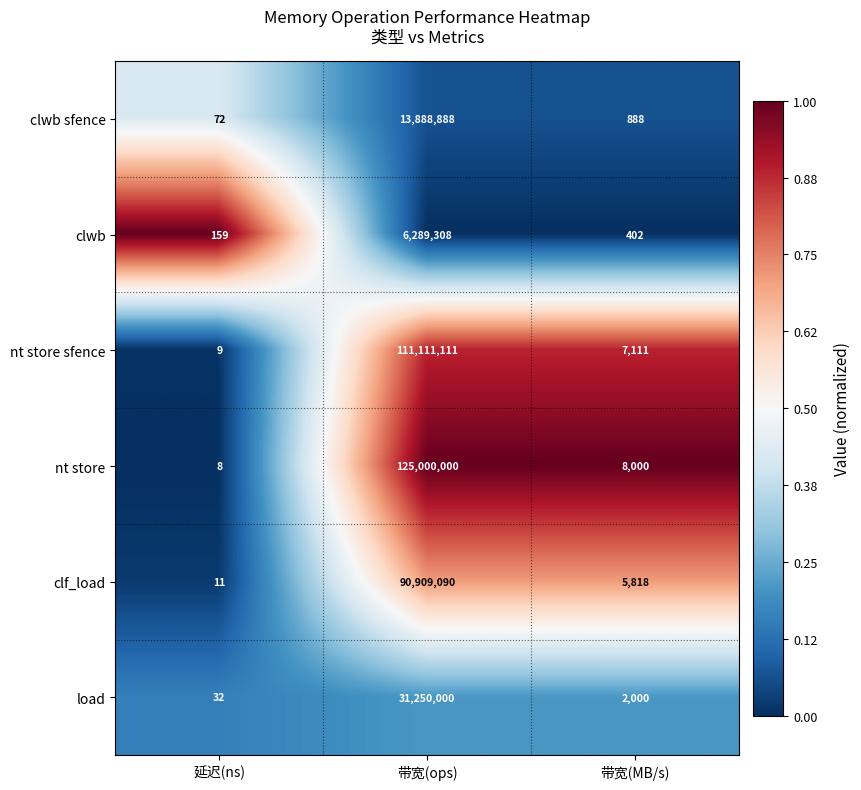

At which label does nt store sfence first exceed 7111?

带宽(ops)